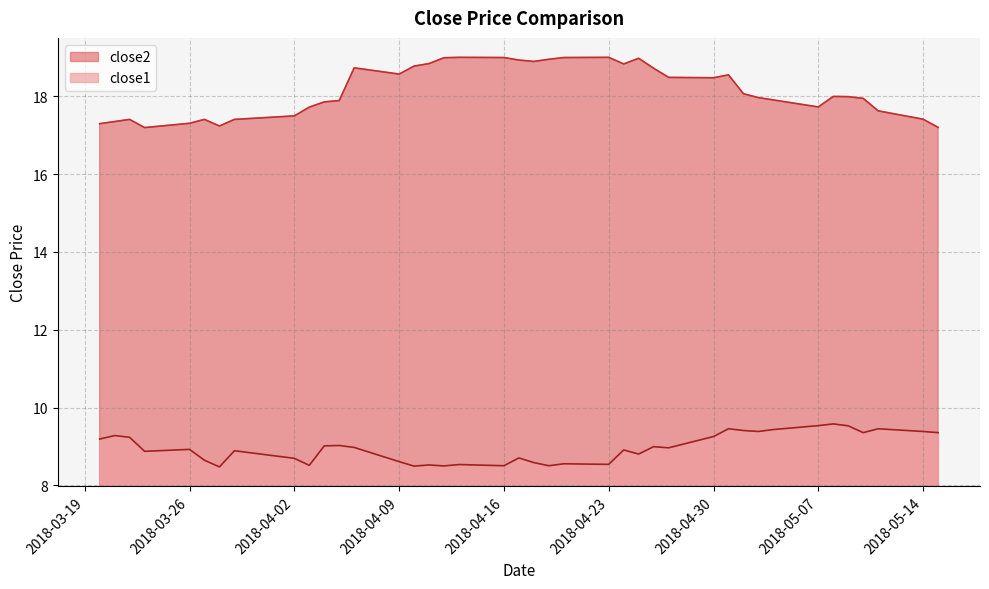

How many interior local valleys does the close1 series have?

12